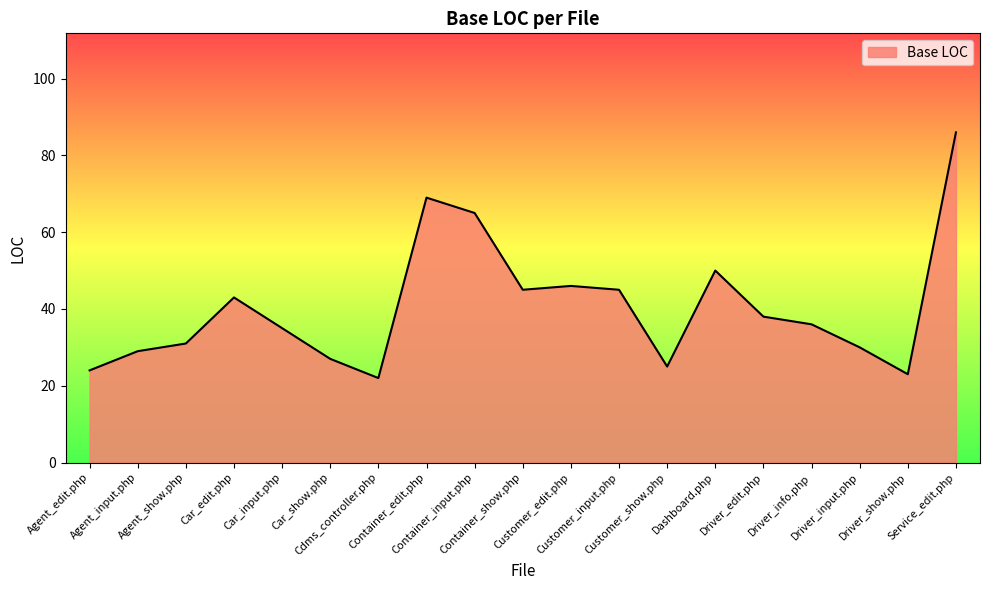

What value does the data have at Customer_show.php, to the nearest 5?

25